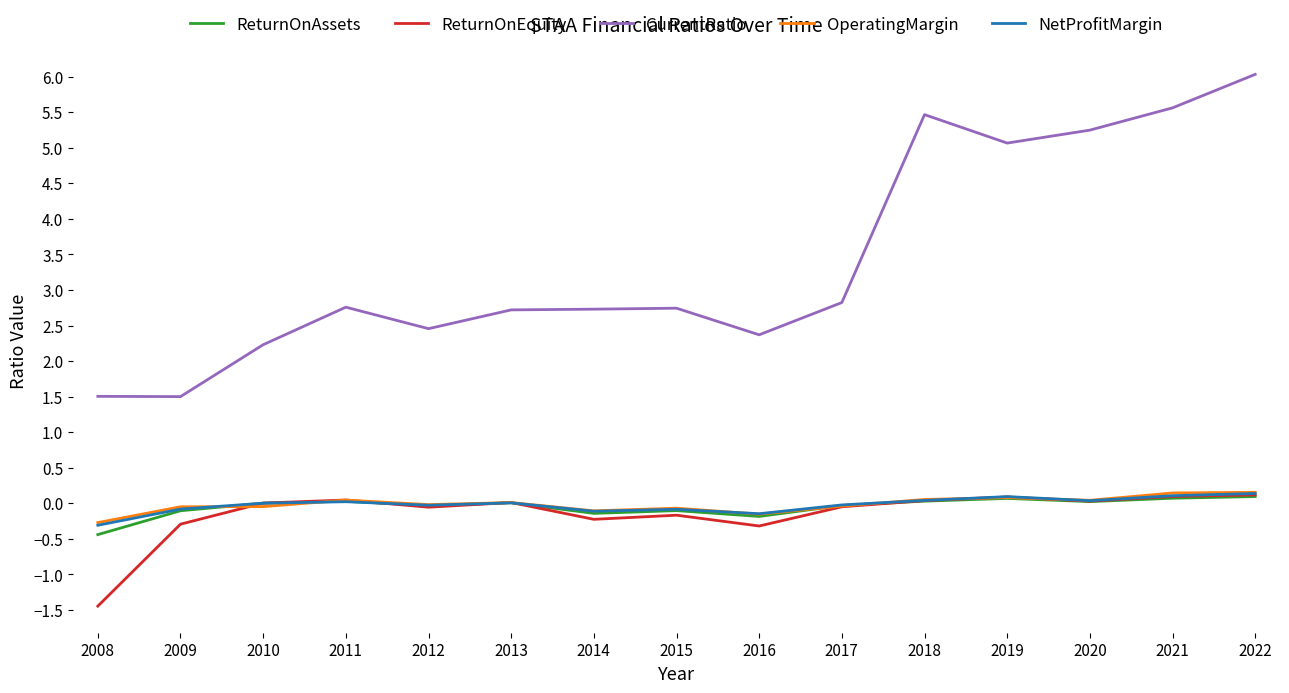

Which series has the largest total across all categories?

CurrentRatio